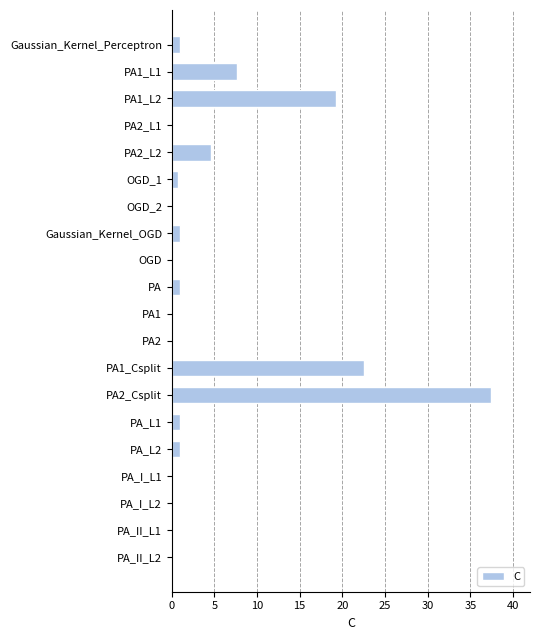

How many series are shown in this chart?

1